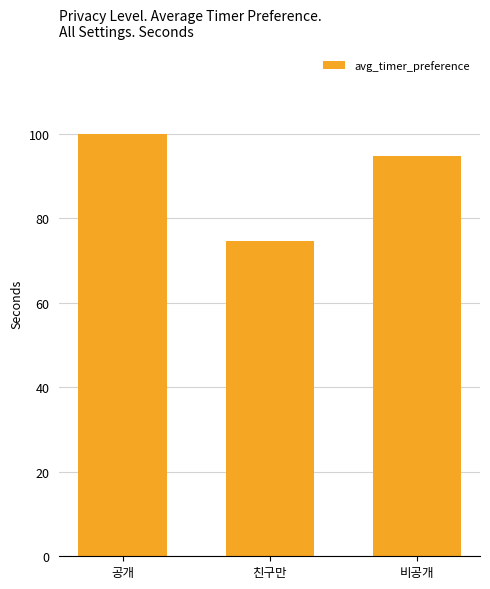

What is the minimum value shown in the chart?

74.5